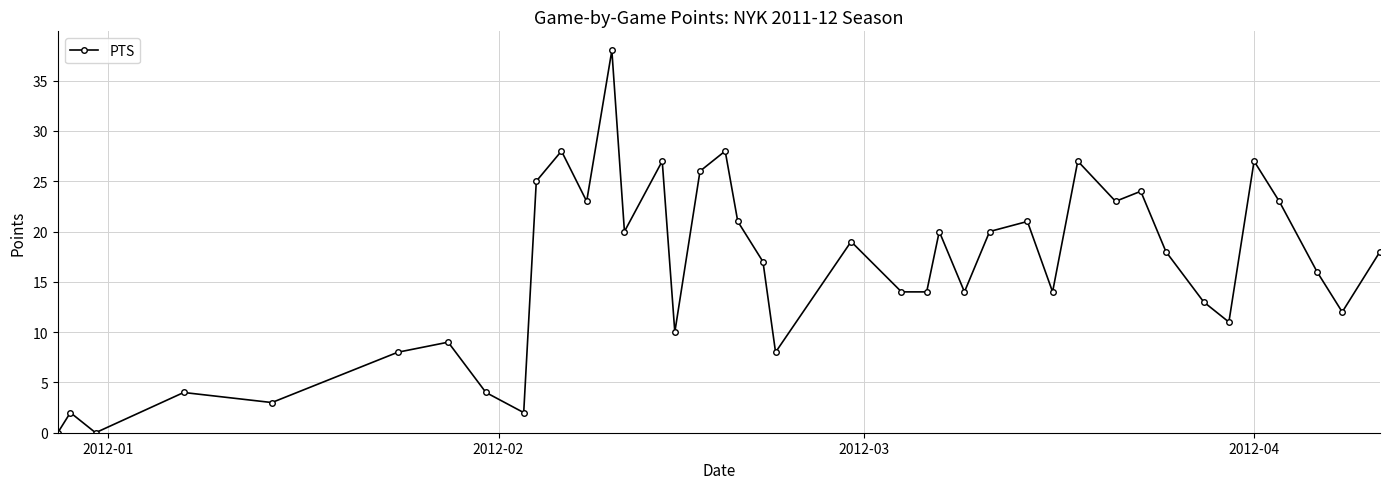

How many lines are shown in the chart?

1